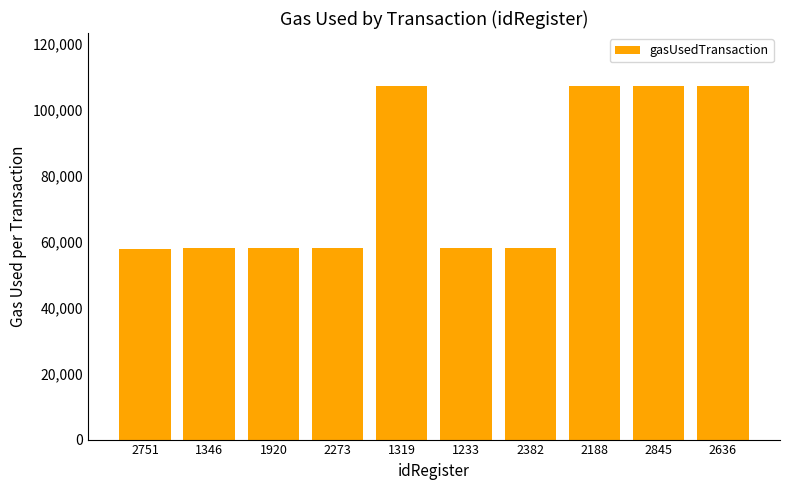

What is the difference between the values at 2188 and 1920?

49200